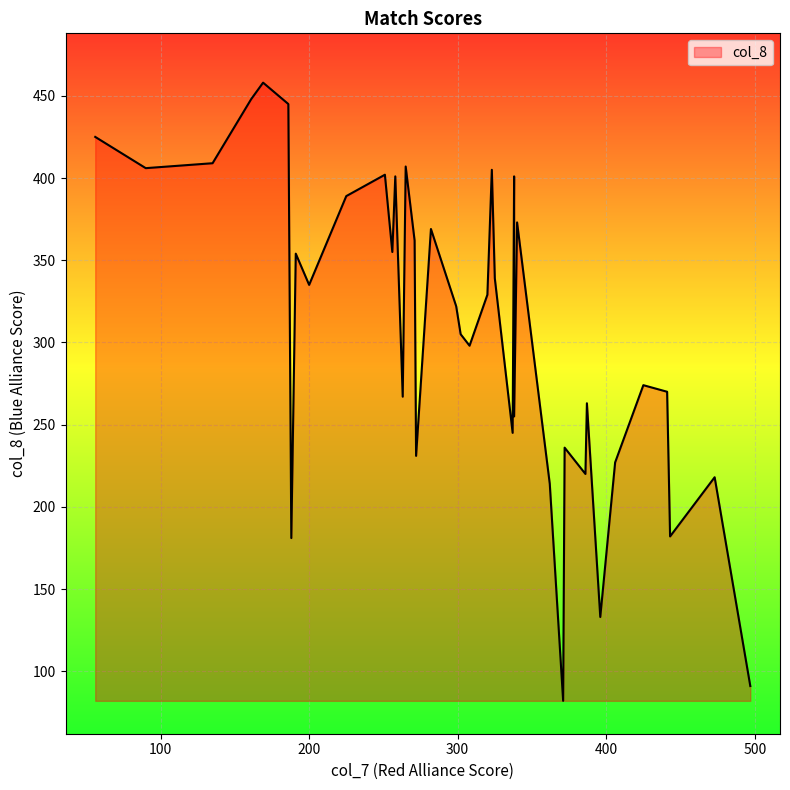

Which has a higher value, 91 or 272?

91